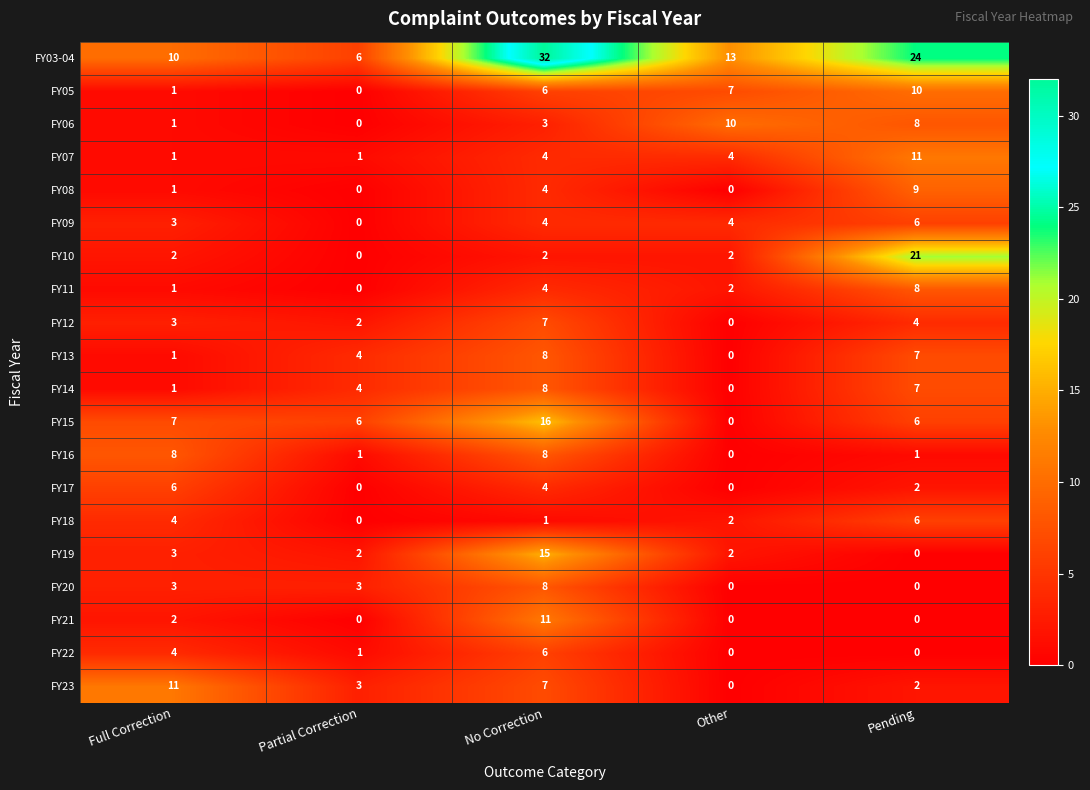

At which label is FY22 closest to 3?

Full Correction